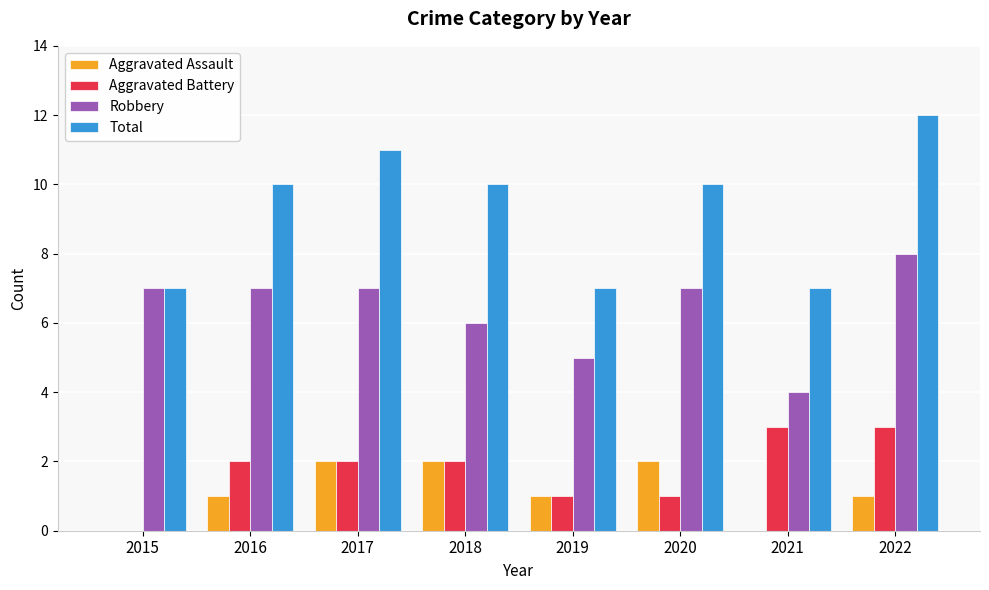

Is it true that Aggravated Battery equals 2 at 2016?

True